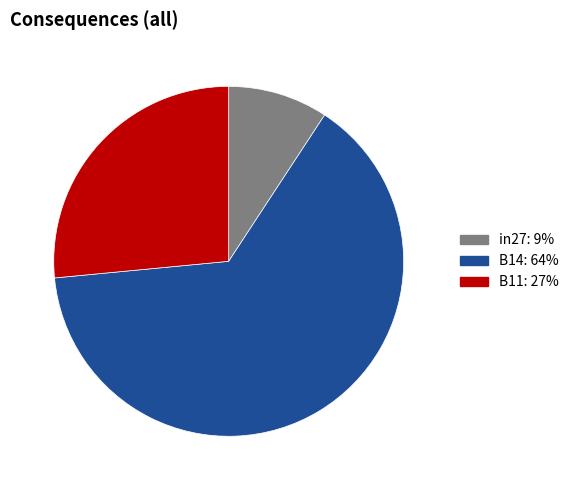

Between in27 and B14, which is larger?

B14